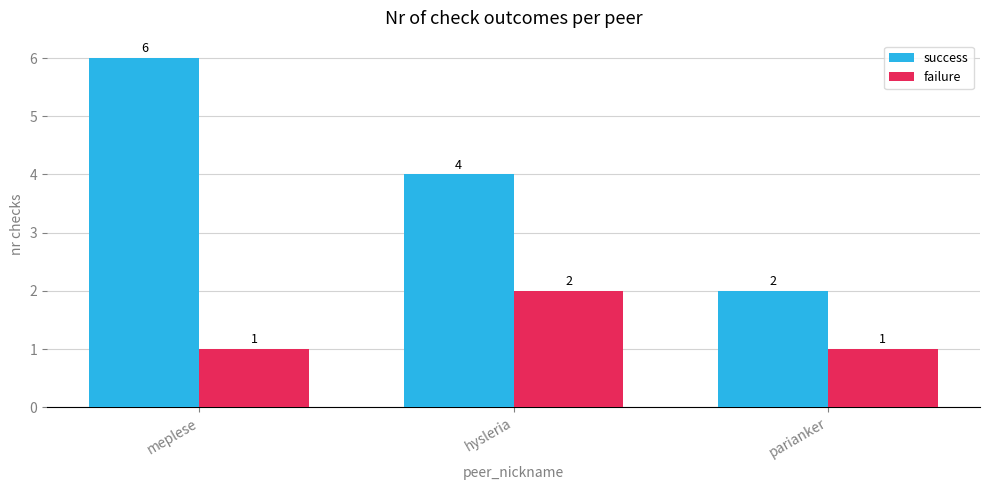

At which label does success reach its minimum?

parianker